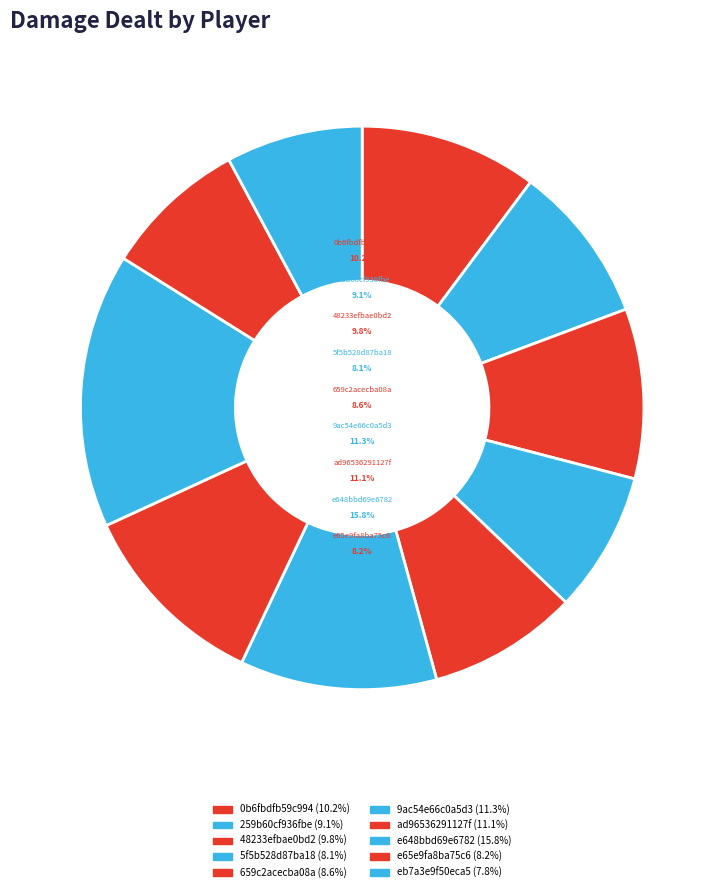

To the nearest percent, what is the average slice percentage?

10%